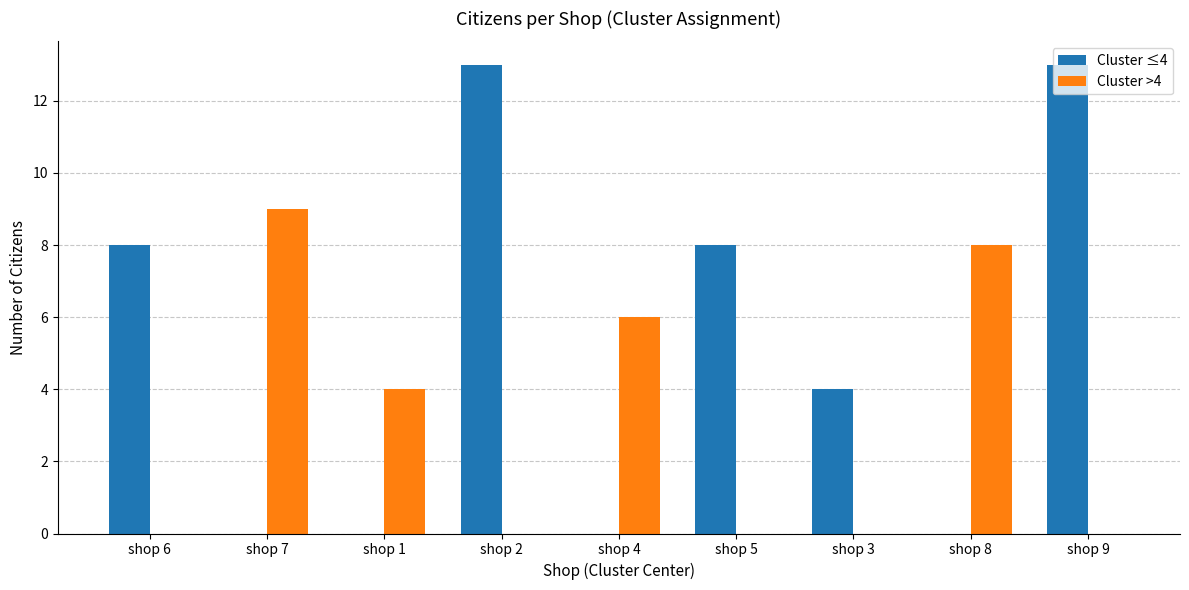

Between shop 6 and shop 4, which series saw the biggest shift?

Cluster ≤4